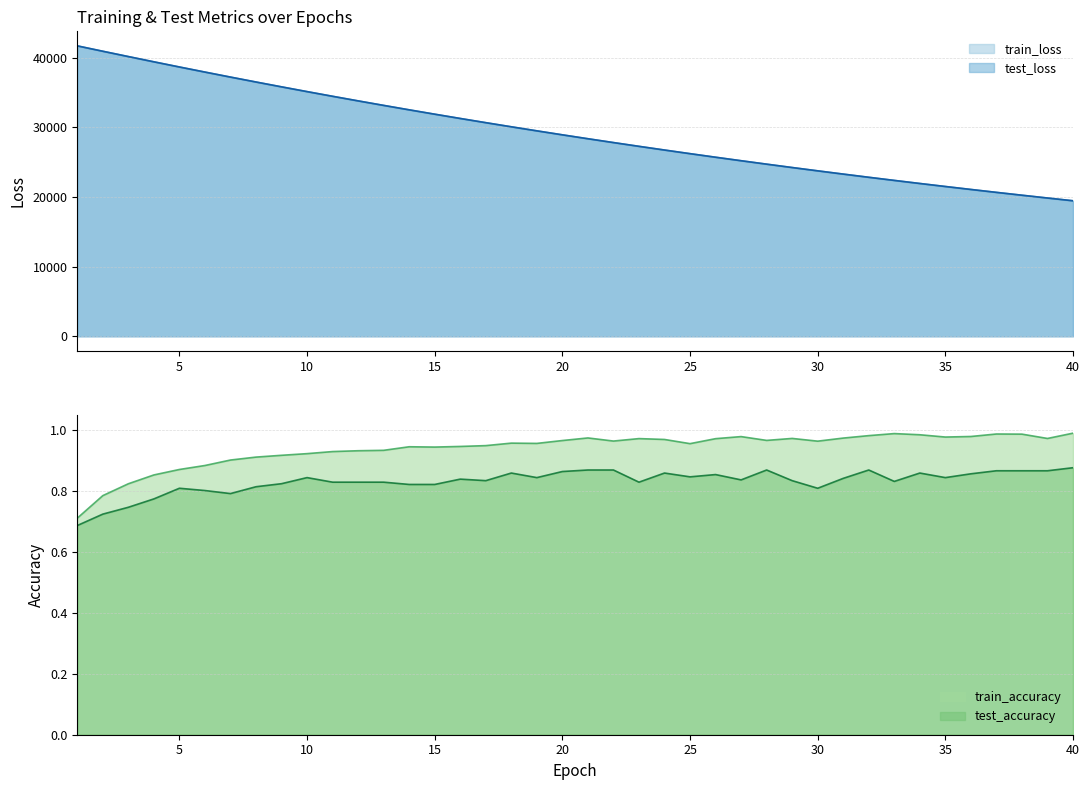

True or false: train_loss and test_loss cross at least once.

False